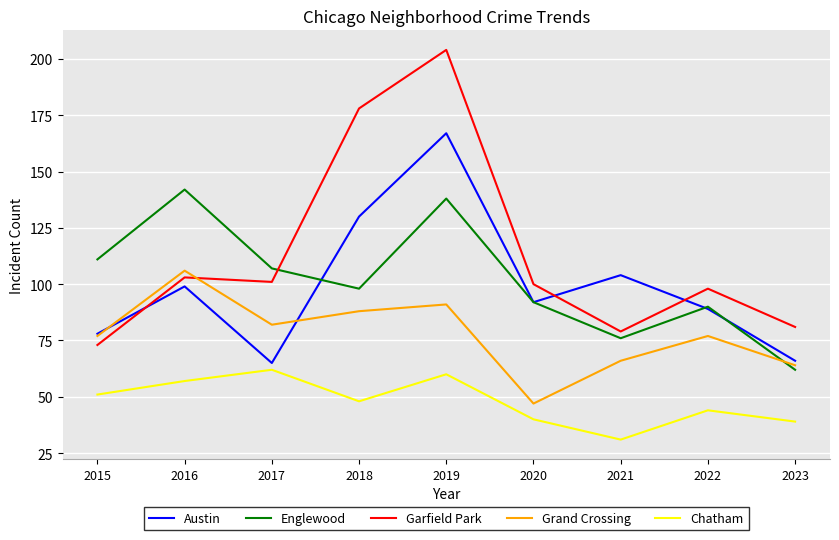

What is the difference between the highest and lowest values at 2017?

45